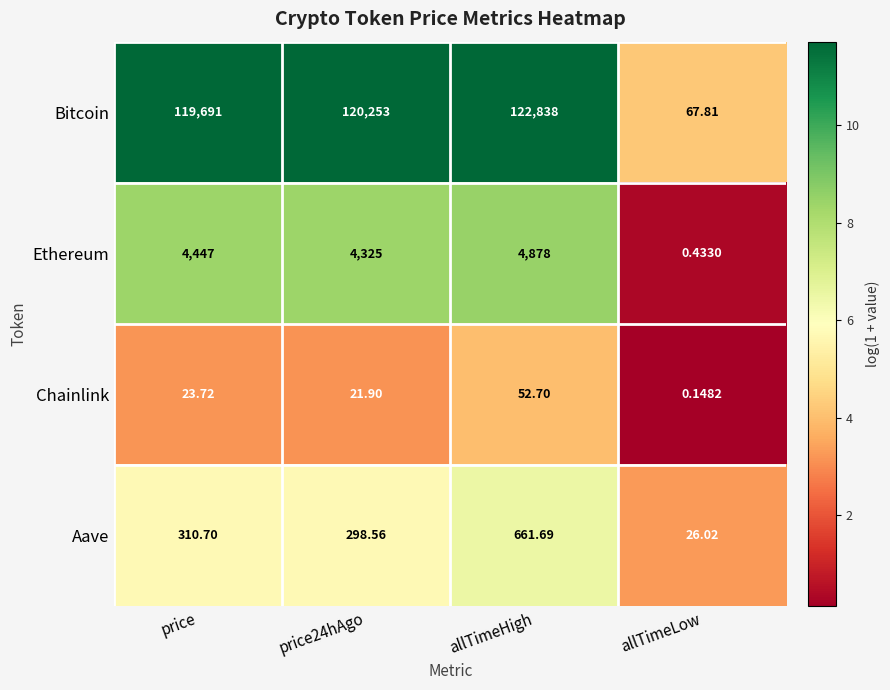

List the series in order of their peak value, lowest first.

Chainlink, Aave, Ethereum, Bitcoin